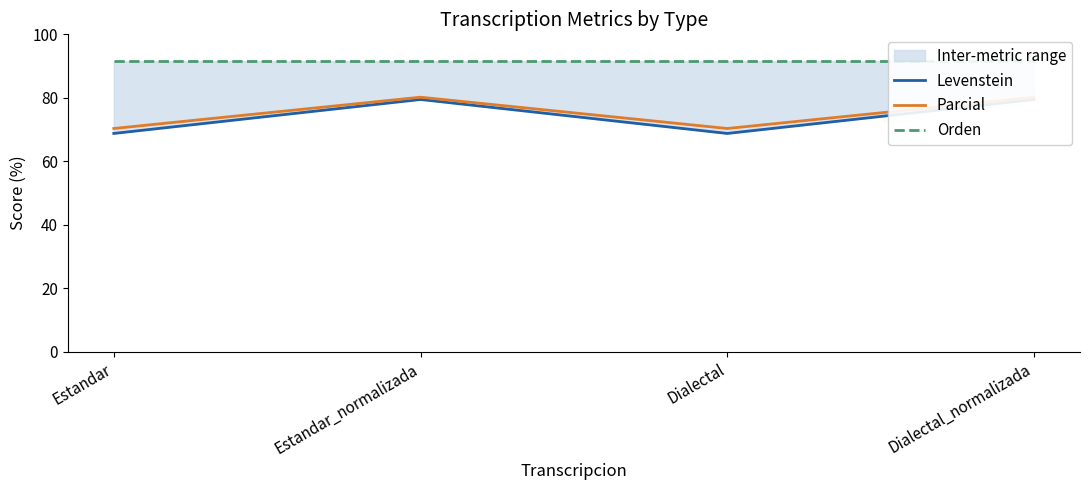

How many values in the Parcial series are below 80?

2